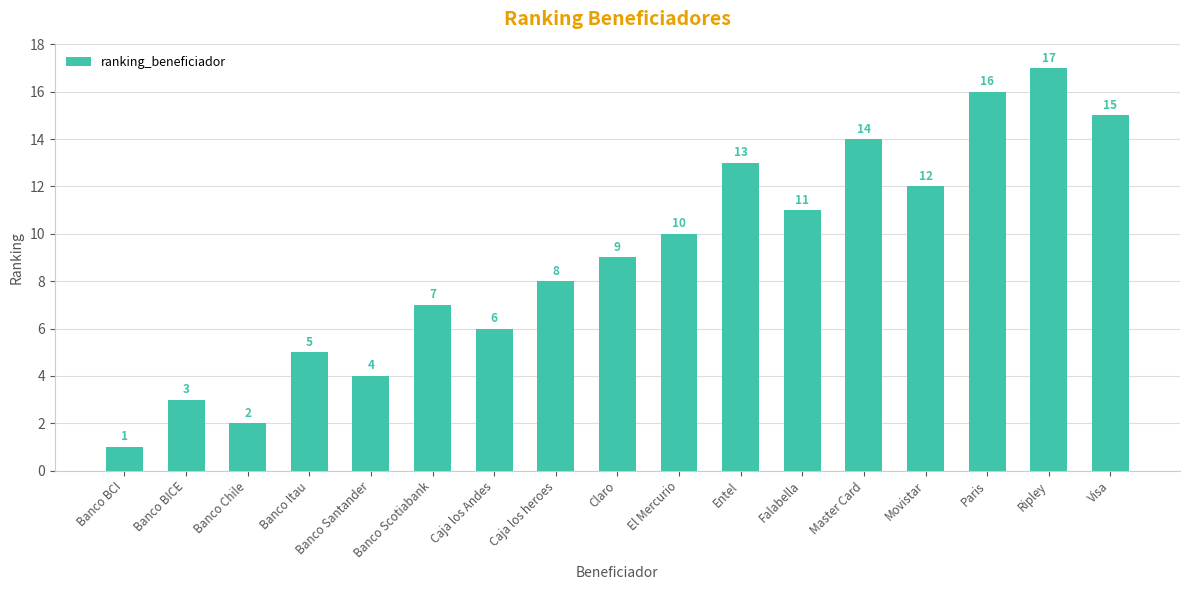

Is it true that the value at Visa is 8?

False